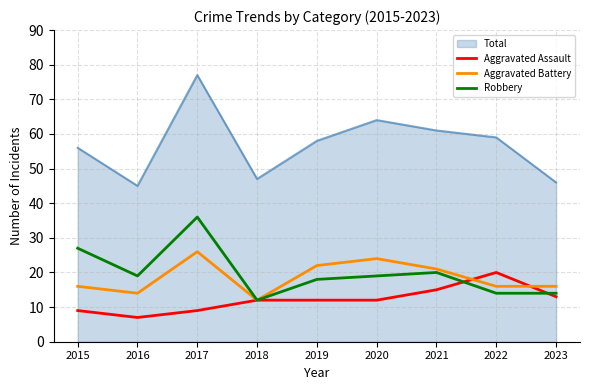

At which label does Robbery reach its peak?

2017